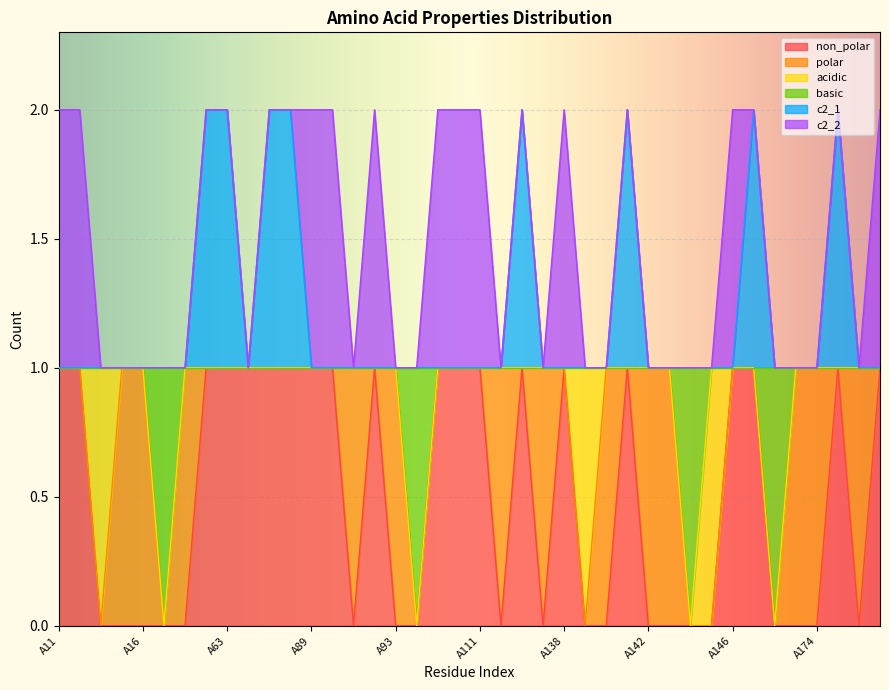

How many interior local valleys does the non_polar series have?

4